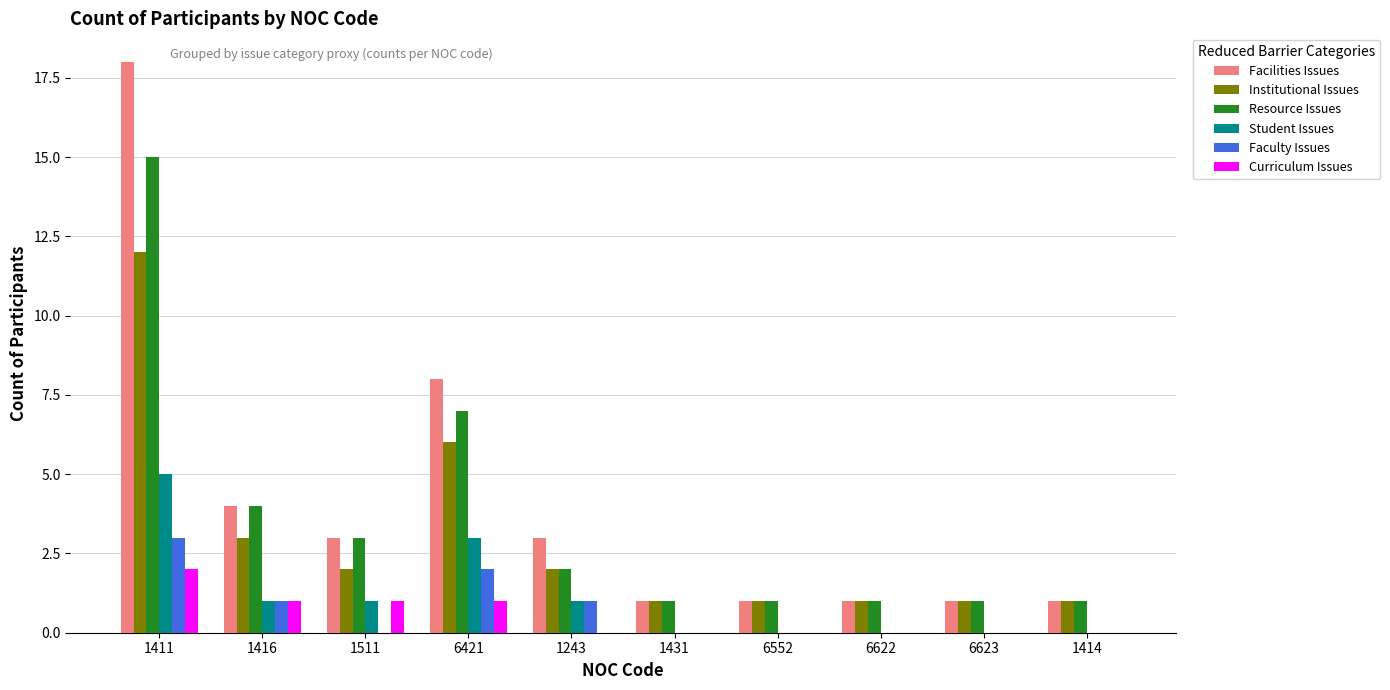

Reading left to right, list all the values displayed in this chart.

Facilities Issues: 18	4	3	8	3	1	1	1	1	1
Institutional Issues: 12	3	2	6	2	1	1	1	1	1
Resource Issues: 15	4	3	7	2	1	1	1	1	1
Student Issues: 5	1	1	3	1	0	0	0	0	0
Faculty Issues: 3	1	0	2	1	0	0	0	0	0
Curriculum Issues: 2	1	1	1	0	0	0	0	0	0